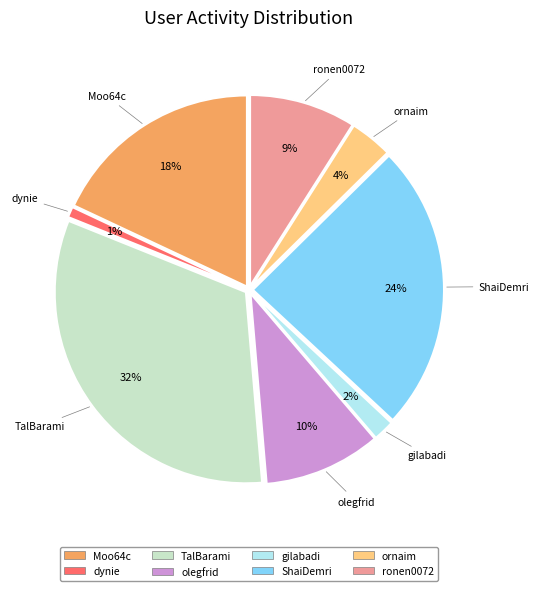

To the nearest percent, what portion does ShaiDemri represent?

24%